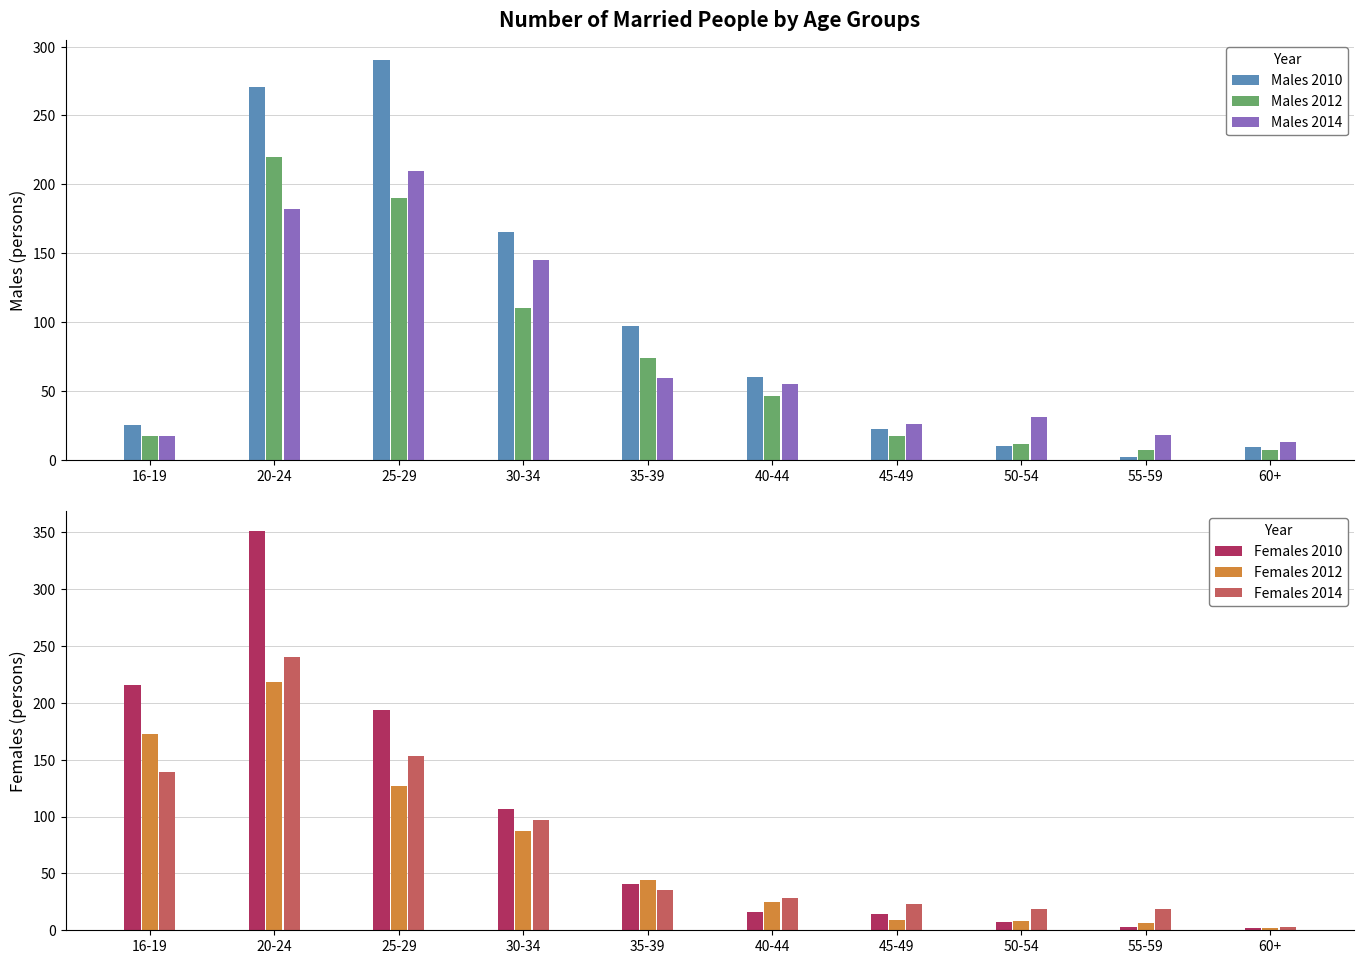

Which has a higher value, 40-44 or 35-39?

35-39